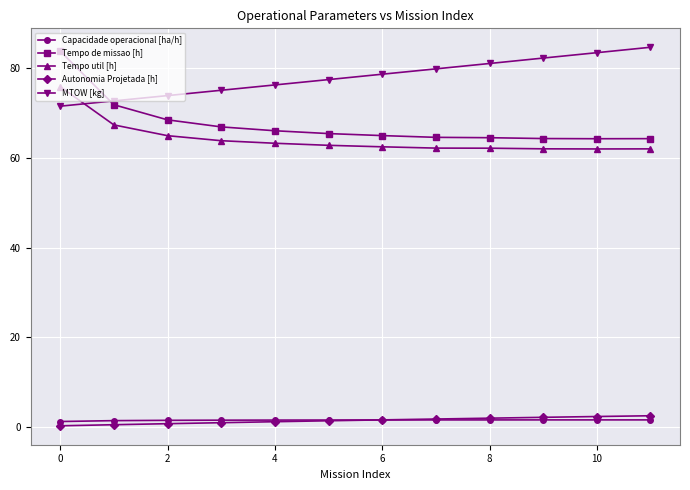

What is the value of the Tempo util [h] point at the 12th from the left?

62.0